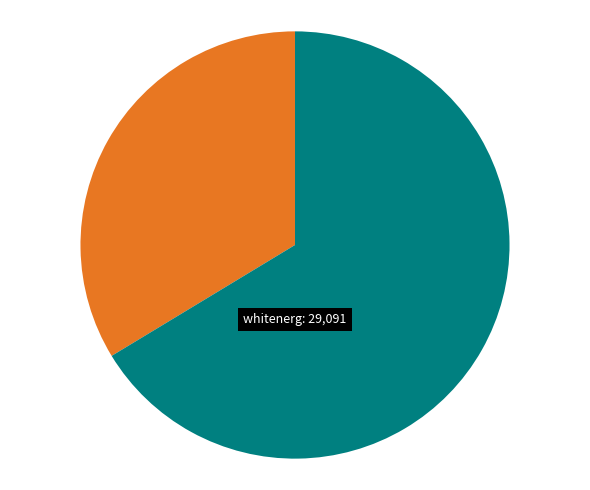

To the nearest percent, what percentage of the pie is sernsr?

34%